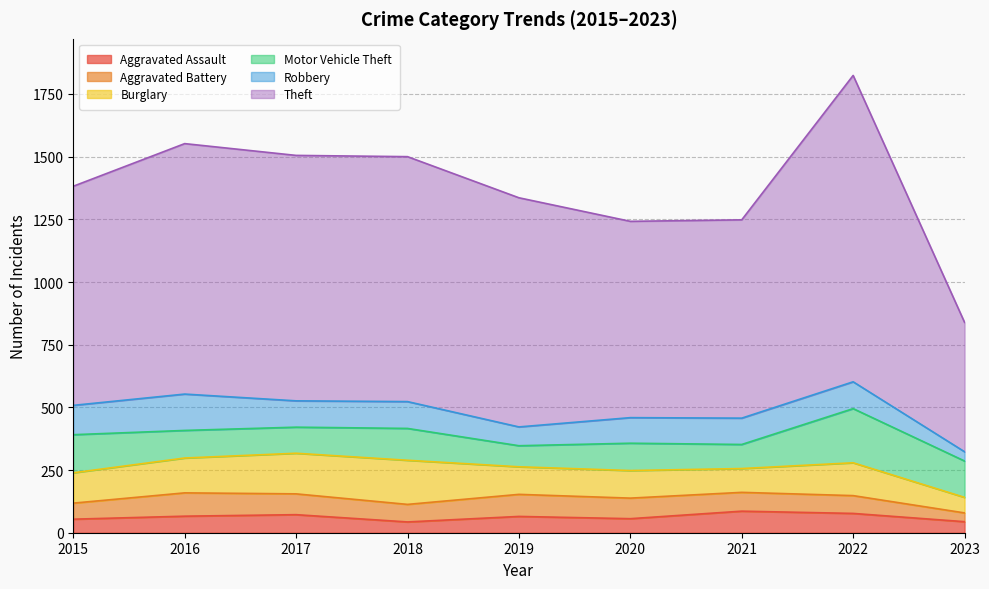

The value of Aggravated Battery at 2017 is 83. True or false?

True